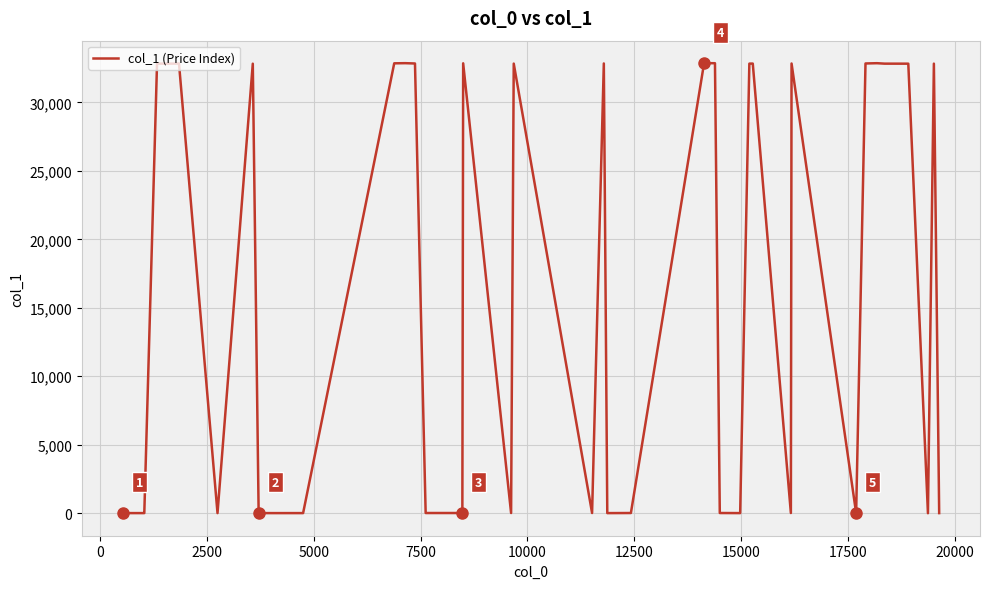

What is the sum of all values?

657031